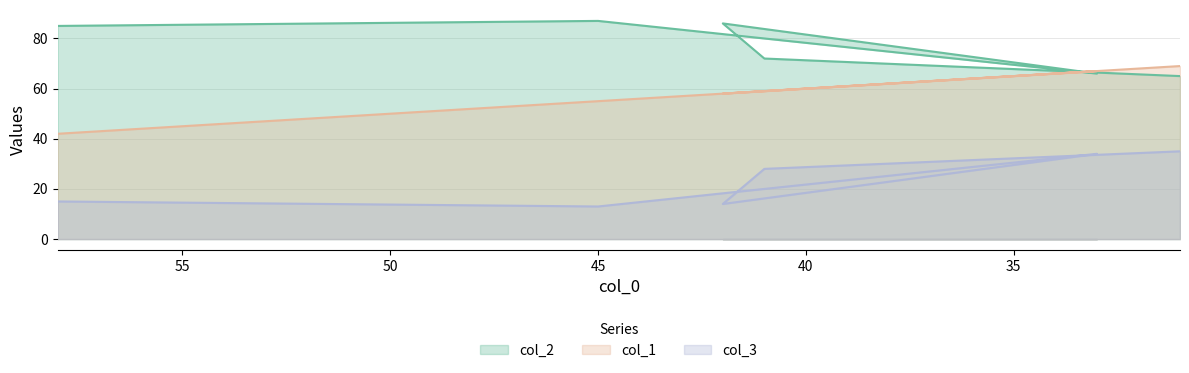

What is the spread (max minus min) of values at 58?

70